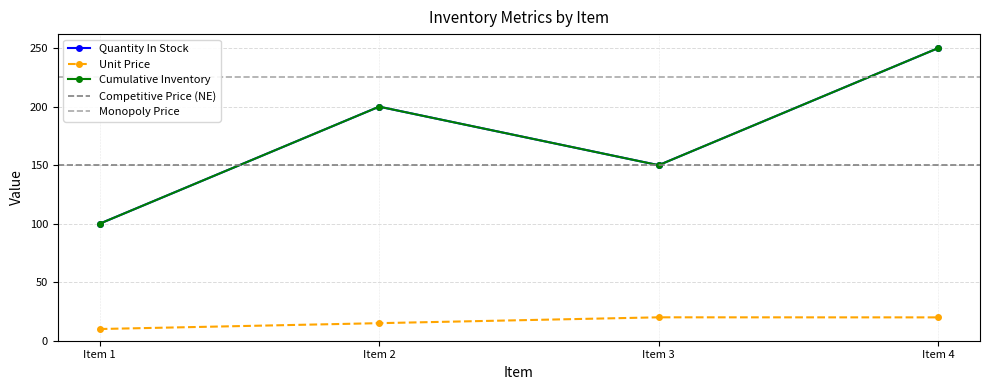

The Cumulative Inventory series shows 150.0 at Item 3. True or false?

True